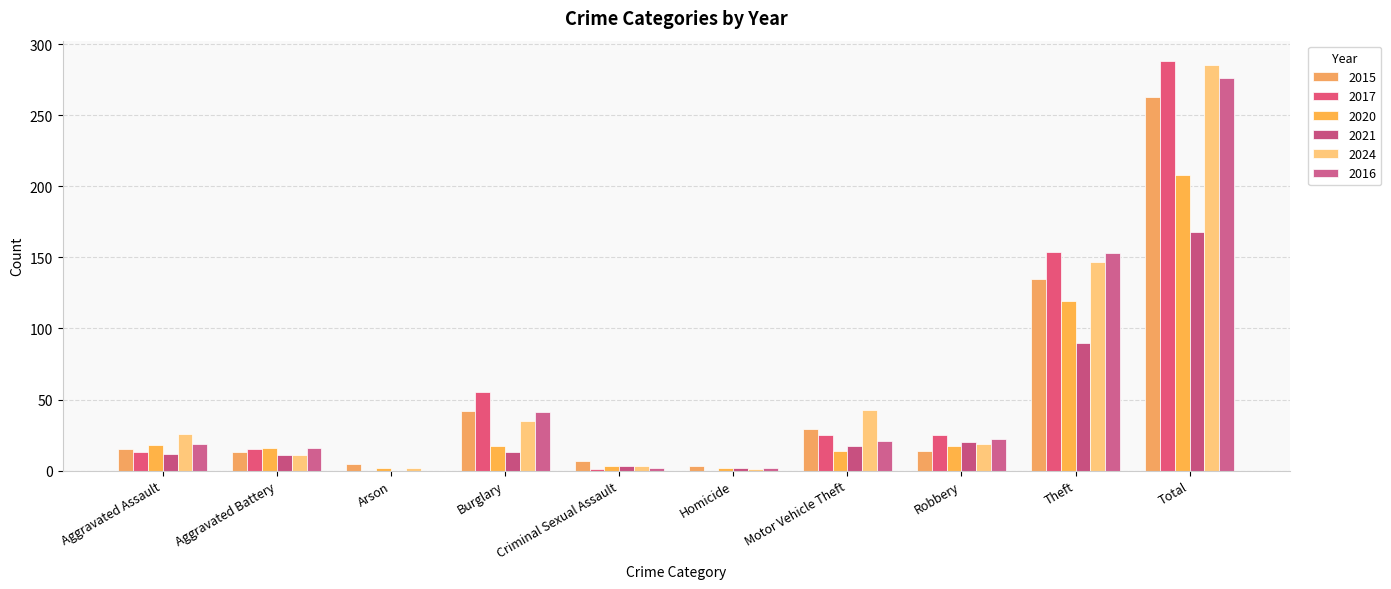

What are all the series names shown in the legend?

2015, 2017, 2020, 2021, 2024, 2016